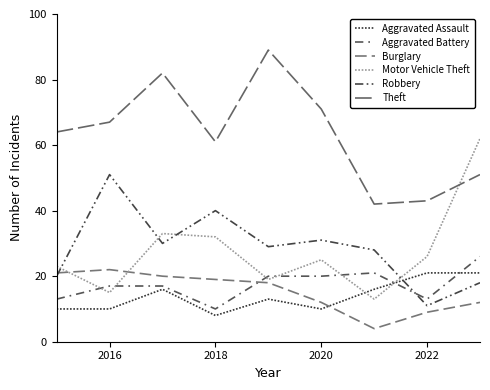

Is this an area chart (filled region under the line)?

No